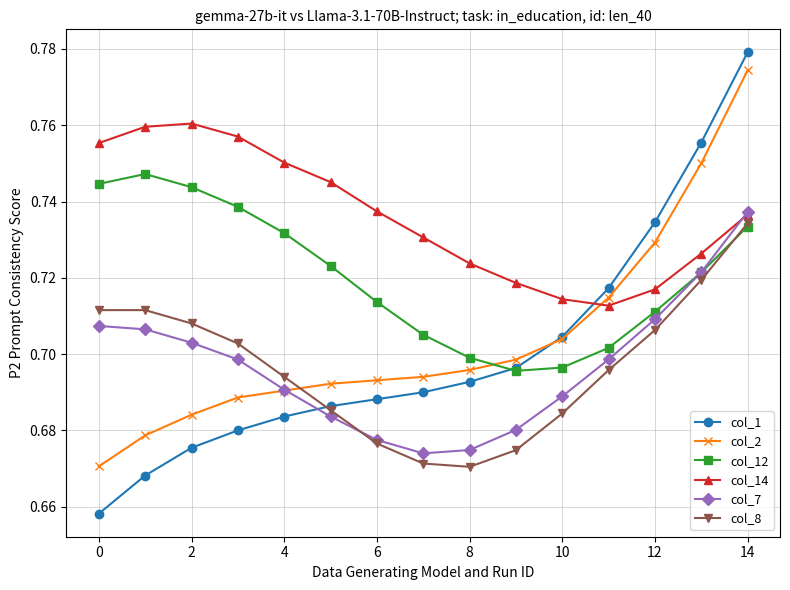

At how many categories does at least one series exceed 0?

15